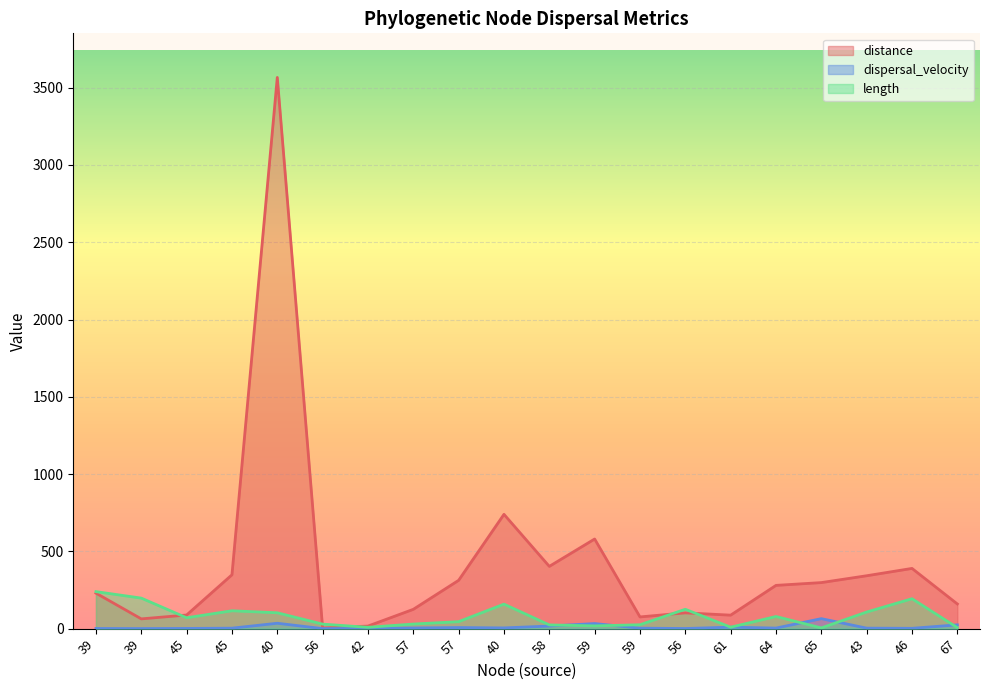

Does the chart display data point markers on the line(s)?

No